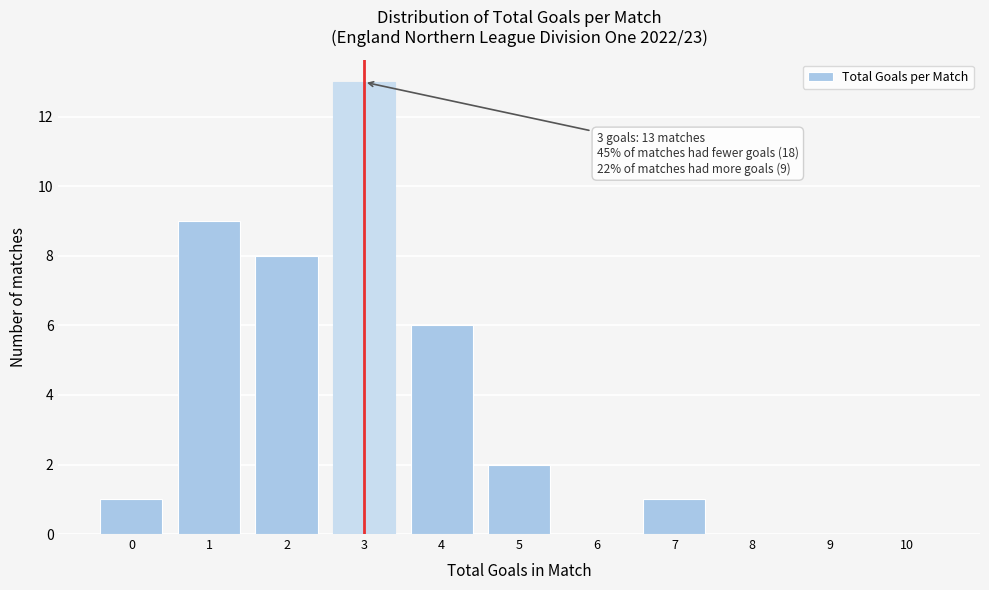

Reading right to left, extract all data points from this chart.

10=0	9=0	8=0	7=1	6=0	5=2	4=6	3=13	2=8	1=9	0=1